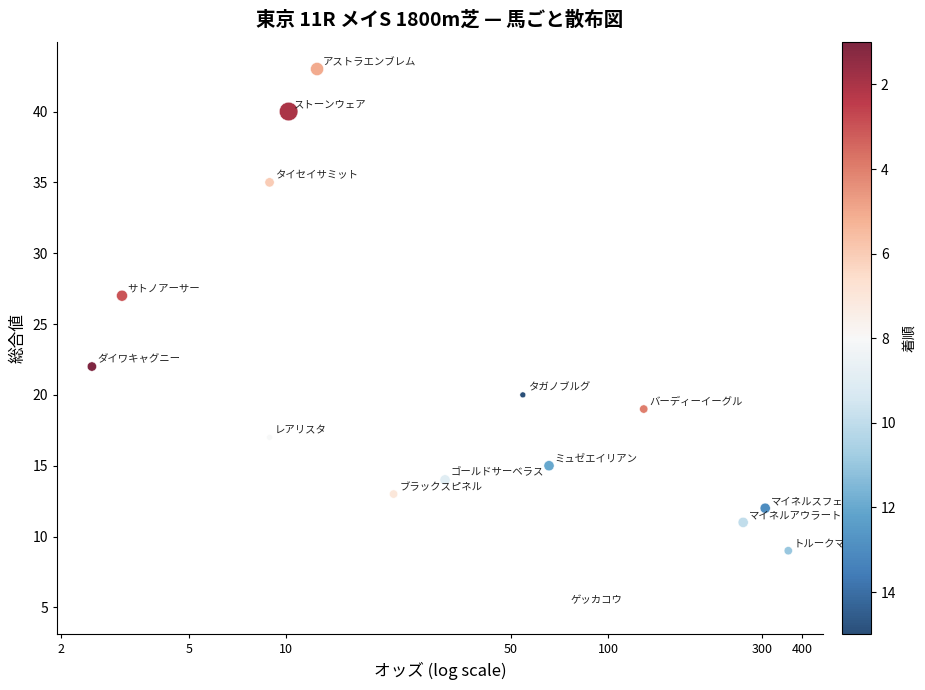

What Y value in the scatter plot is closest to 24?

22